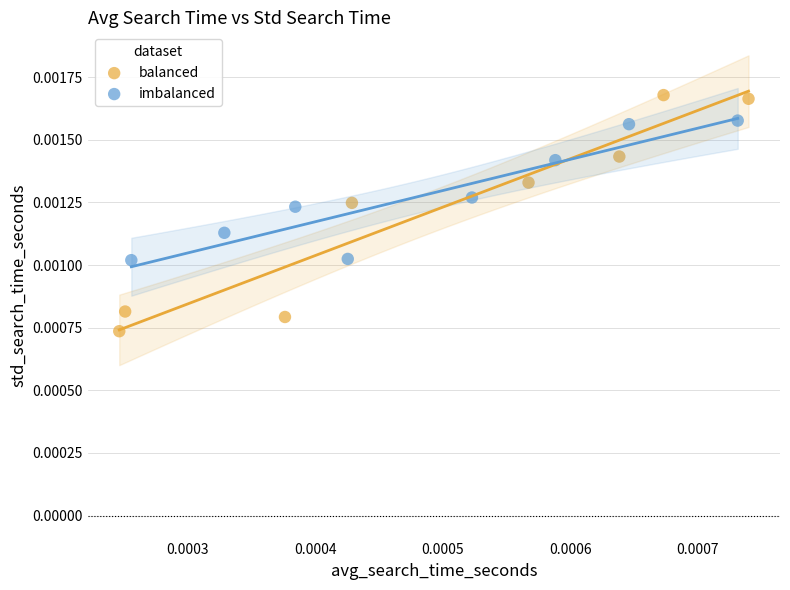

What are all the series names shown in the legend?

balanced, imbalanced